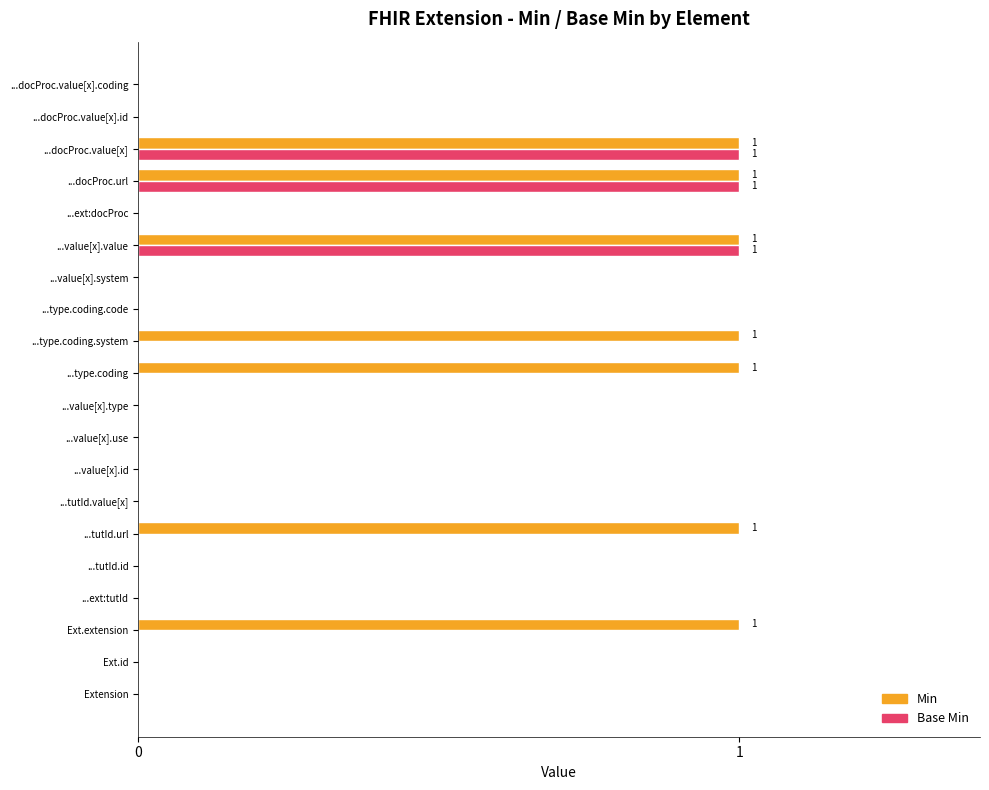

How many data points does each series have?

20